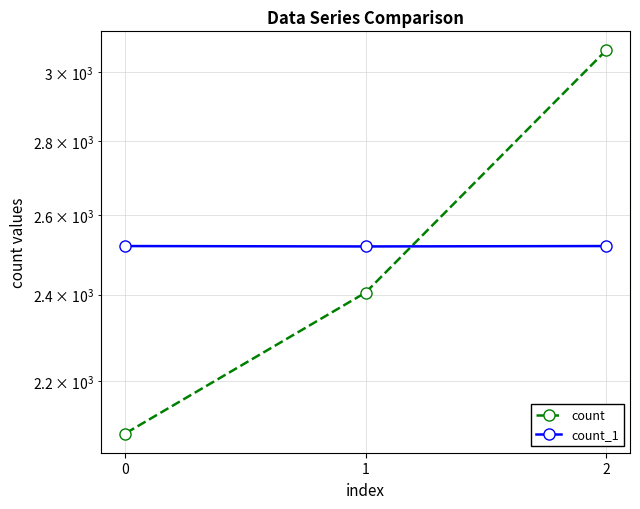

How many lines are shown in the chart?

2